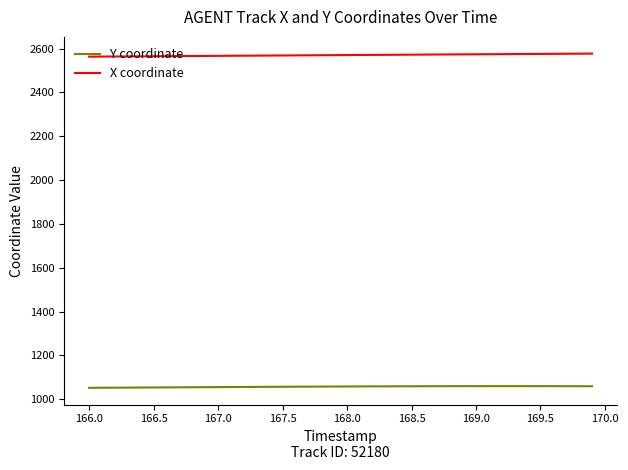

What are all the series names shown in the legend?

Y coordinate, X coordinate